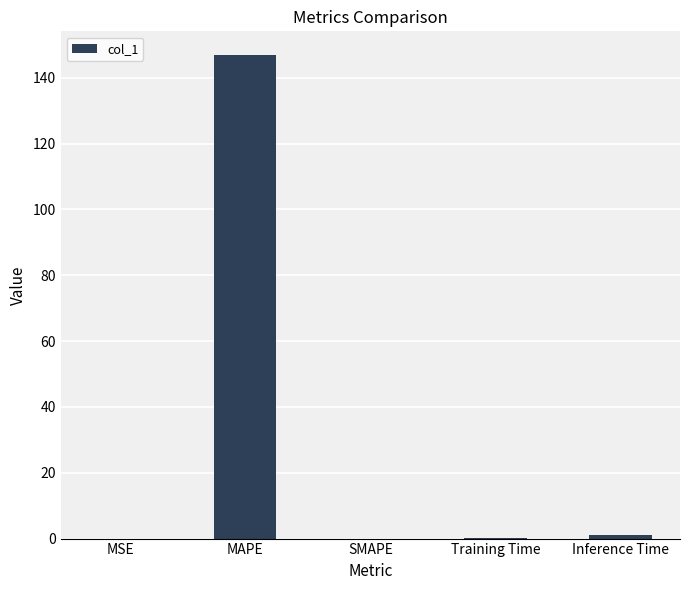

What is the sum of all values?

147.8